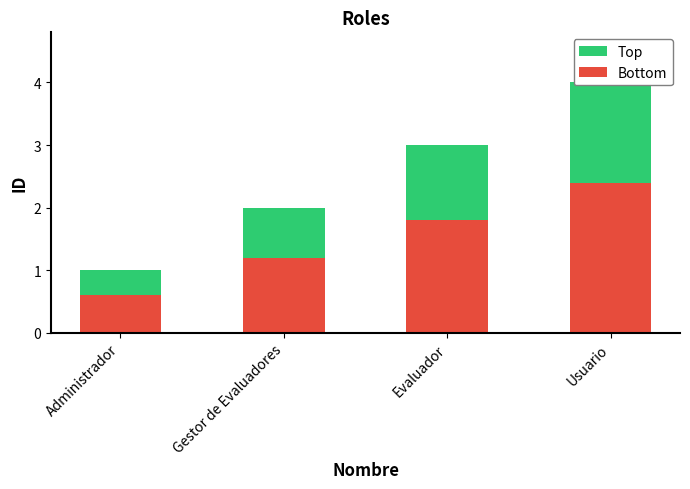

What is the label of the 2nd bar from the left?

Gestor de Evaluadores